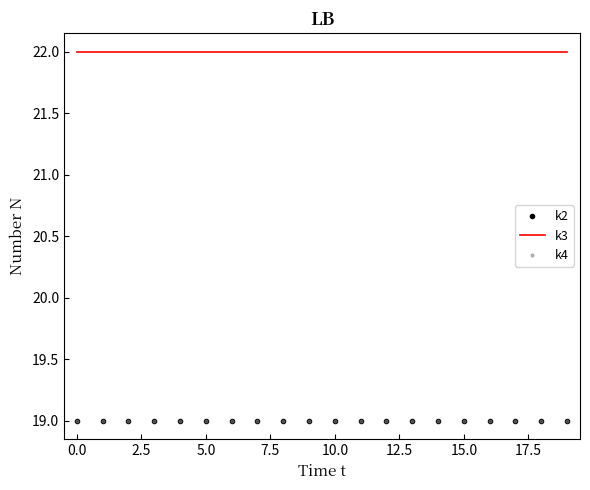

True or false: k3 and k4 intersect in this chart.

False